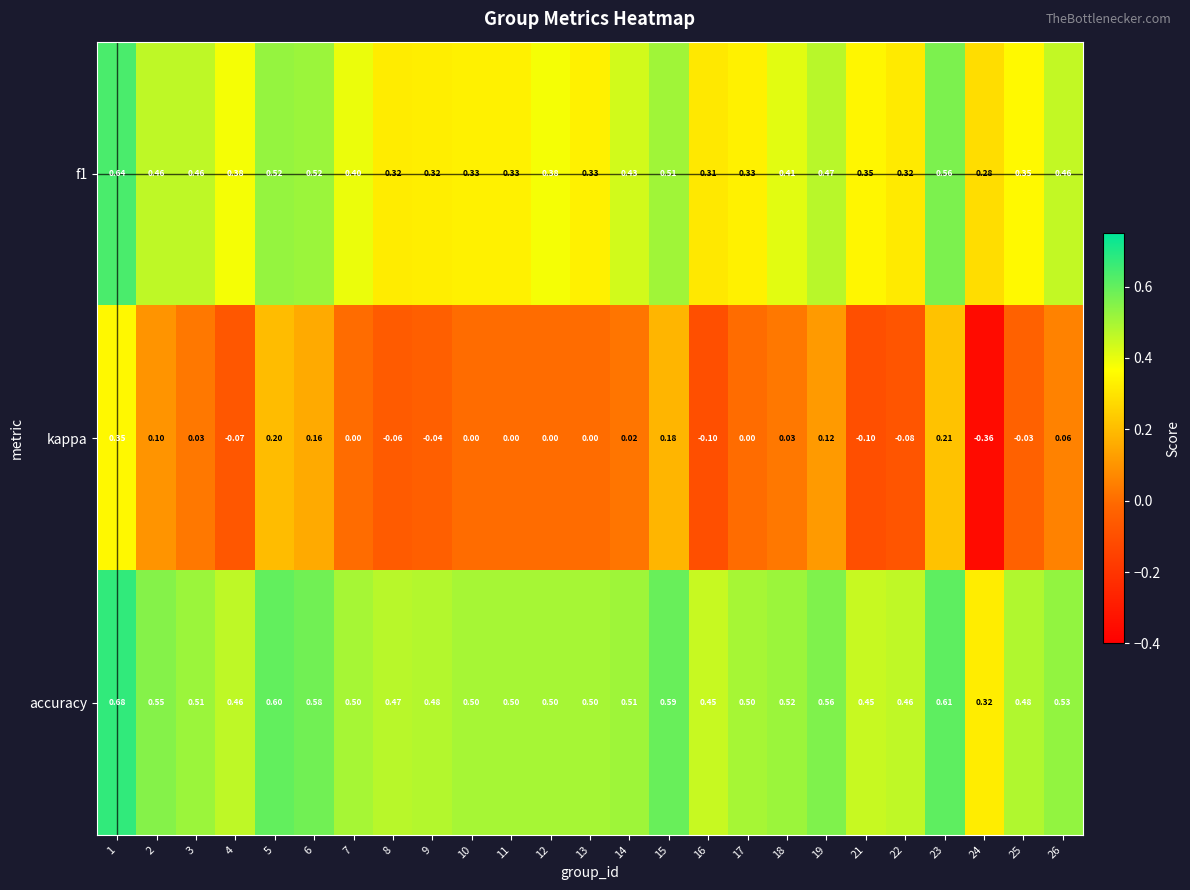

Which series has the largest range (max minus min)?

kappa